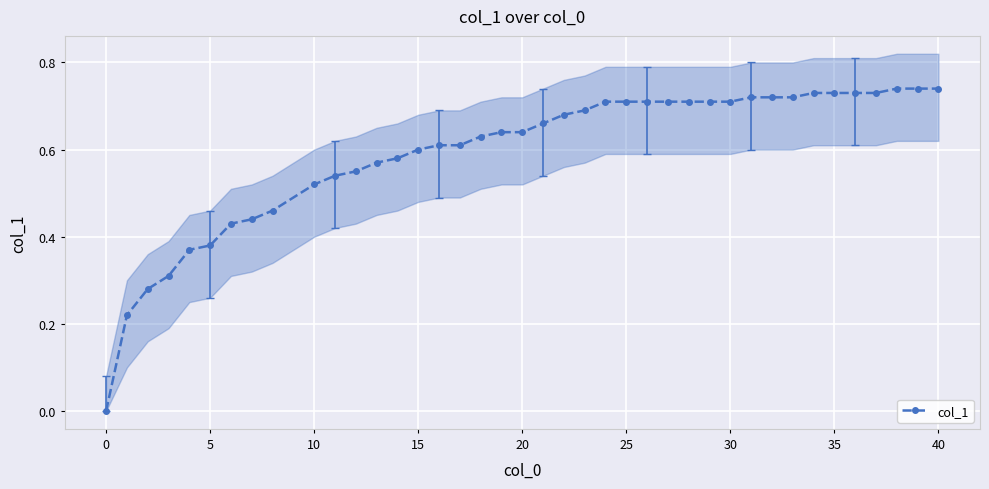

Is it true that col_1 equals 0.5 at 5?

False